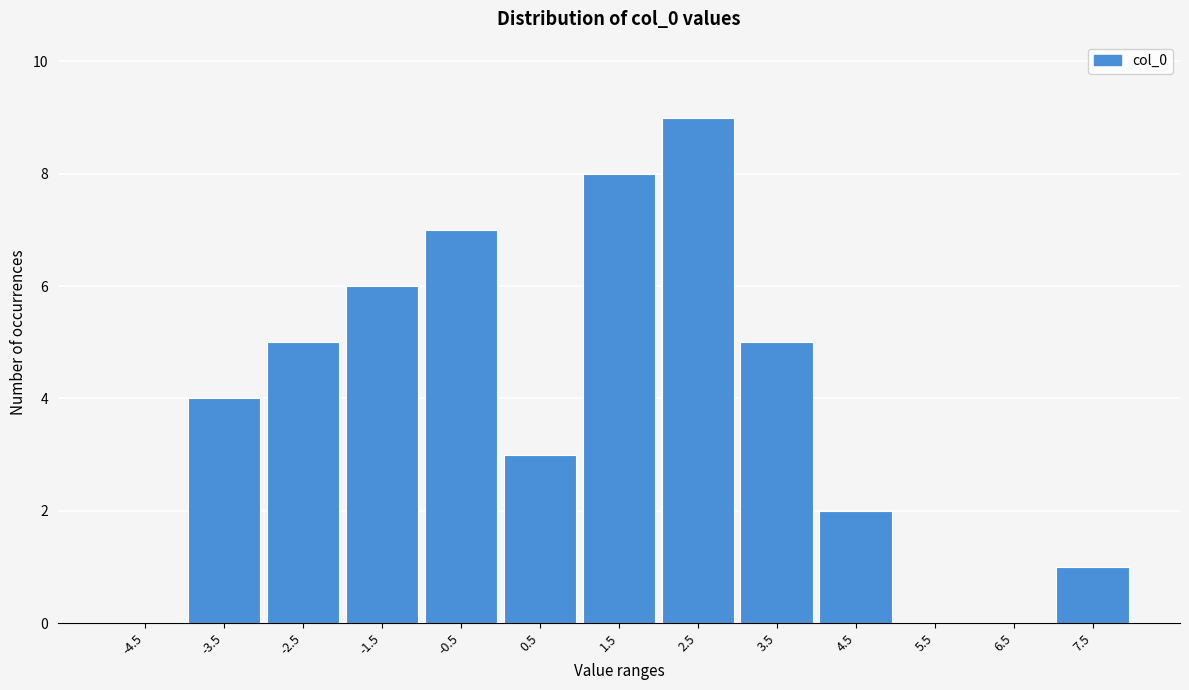

Reading right to left, list all the values displayed in this chart.

7.5=1	6.5=0	5.5=0	4.5=2	3.5=5	2.5=9	1.5=8	0.5=3	-0.5=7	-1.5=6	-2.5=5	-3.5=4	-4.5=0